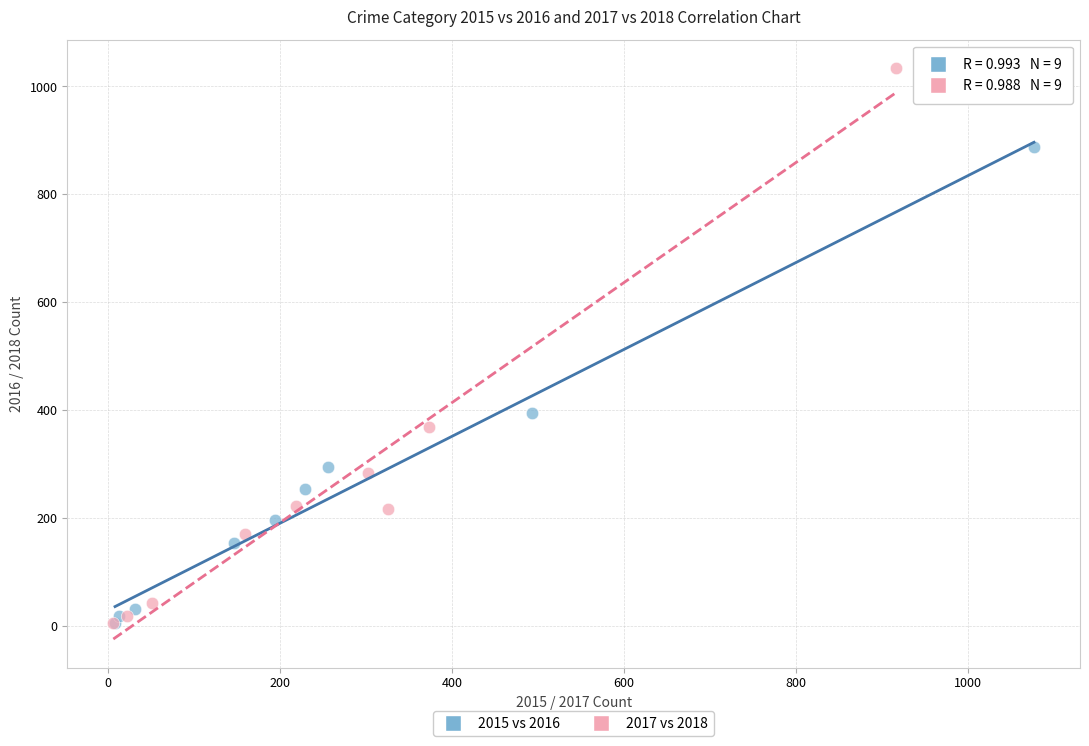

Which series has the widest spread of Y values?

2017 vs 2018